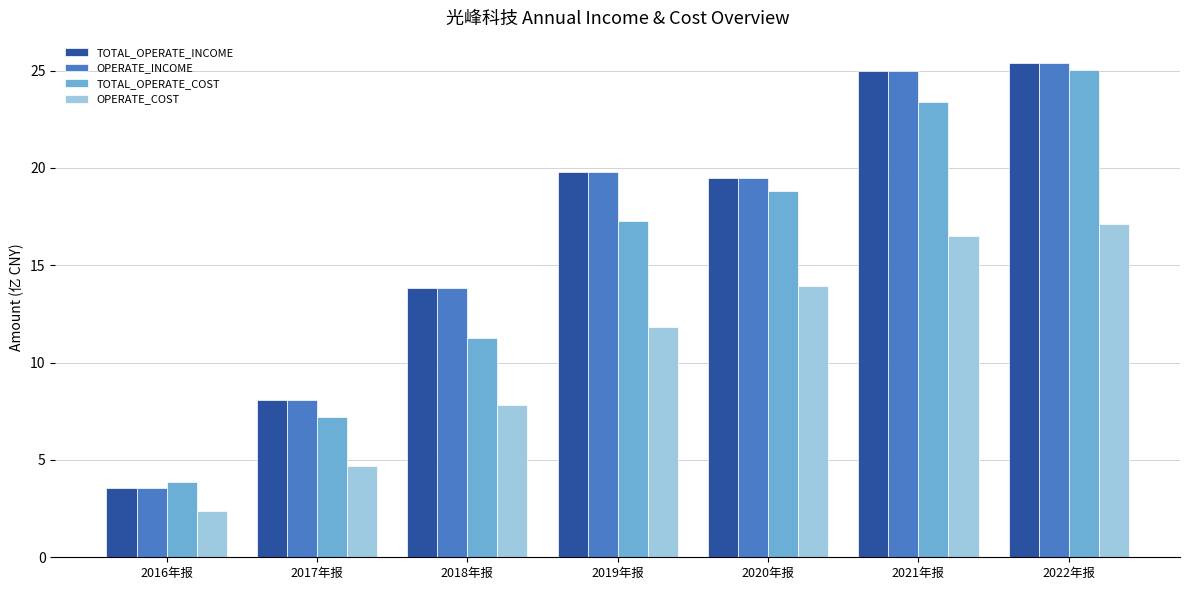

Rank the categories by TOTAL_OPERATE_COST value from highest to lowest.

2022年报, 2021年报, 2020年报, 2019年报, 2018年报, 2017年报, 2016年报